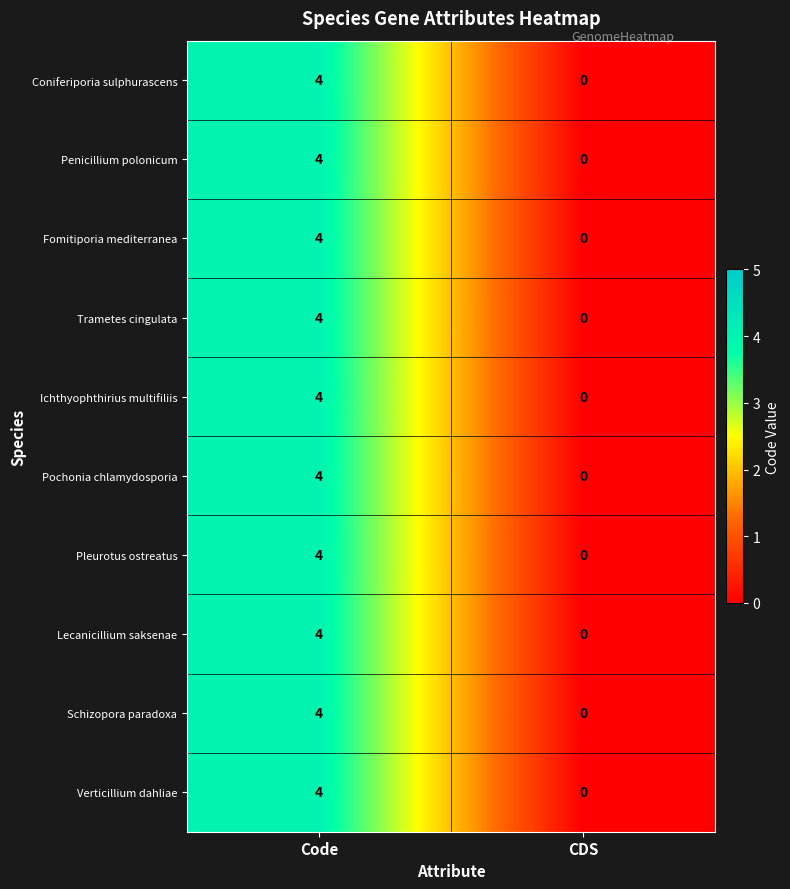

What is the maximum value for Trametes cingulata?

4